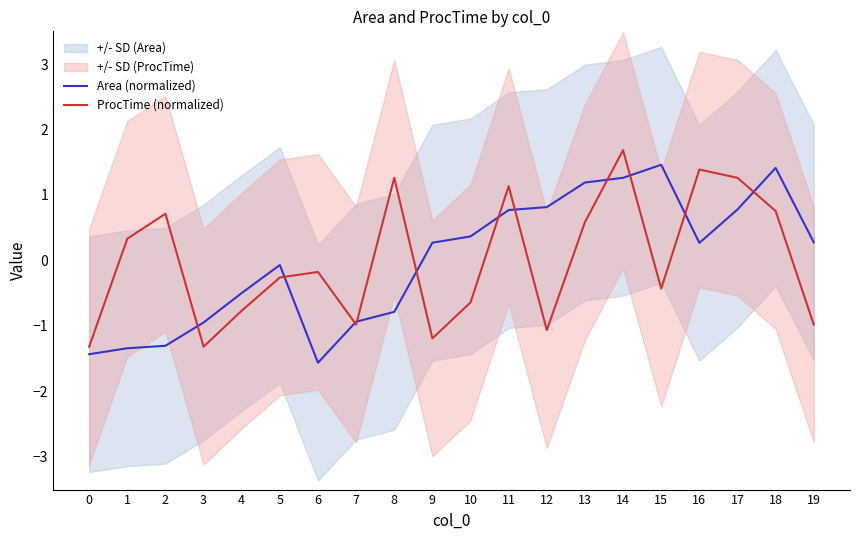

What is the highest value of the ProcTime (normalized) series?

1.7